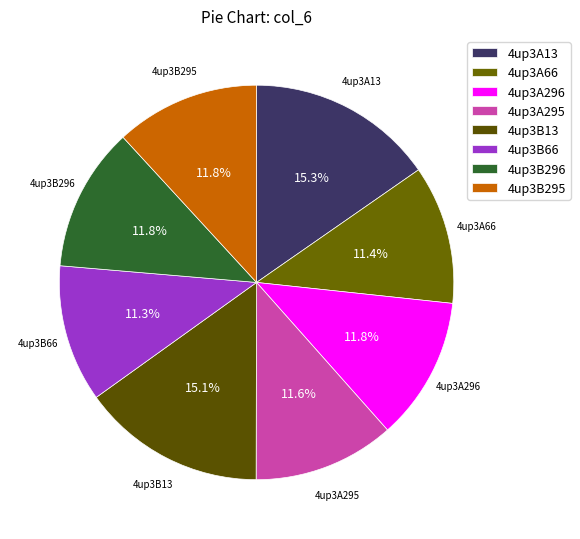

Is 4up3B13 the majority of the pie?

No